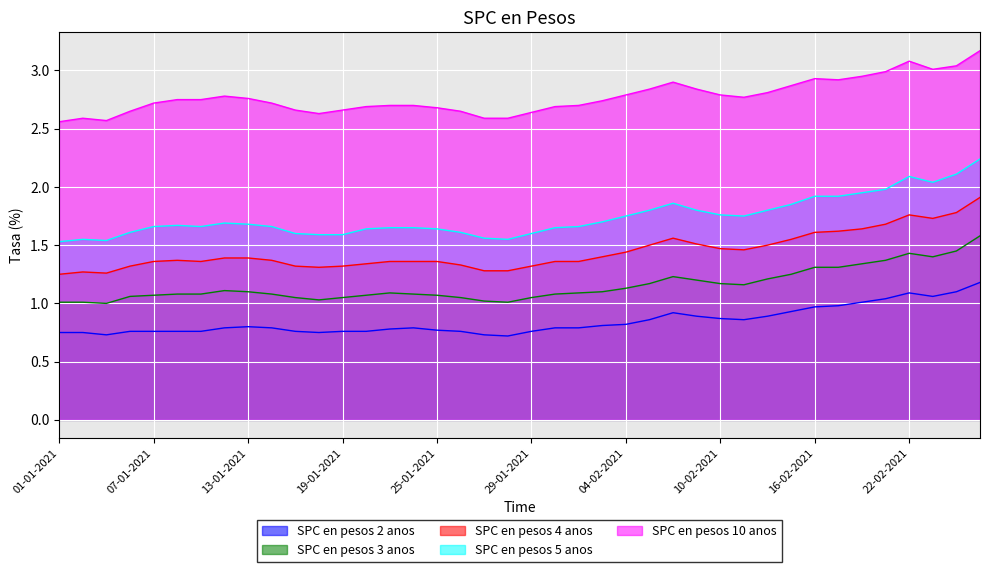

Which series has the largest total across all categories?

SPC en pesos 10 anos